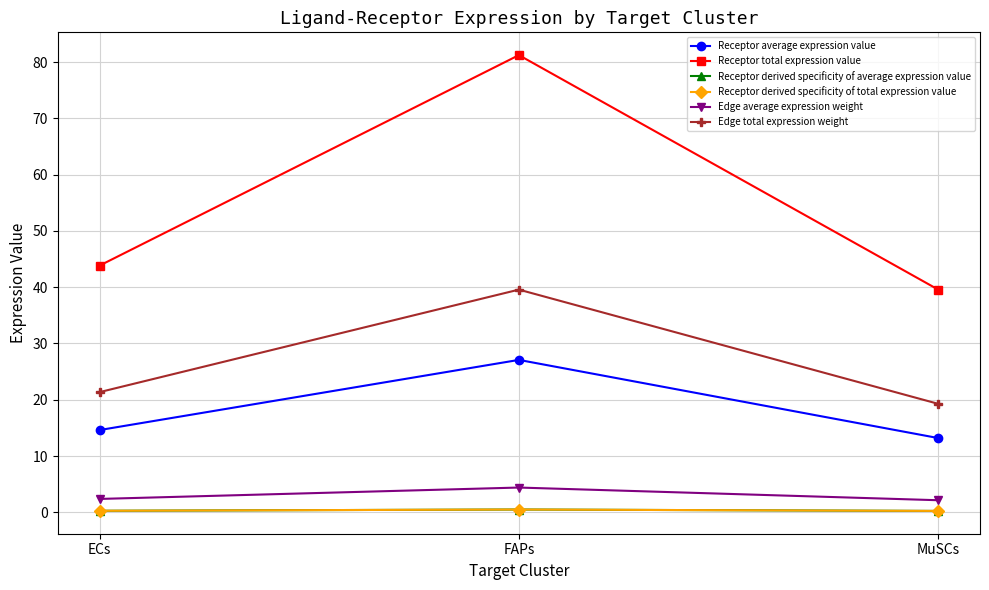

Does the chart have visible grid lines?

Yes